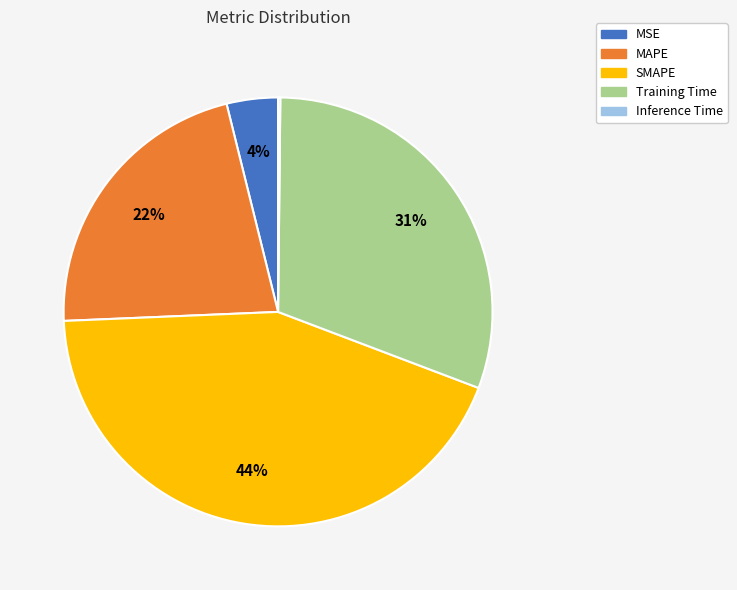

Which category has the biggest portion of the pie?

SMAPE